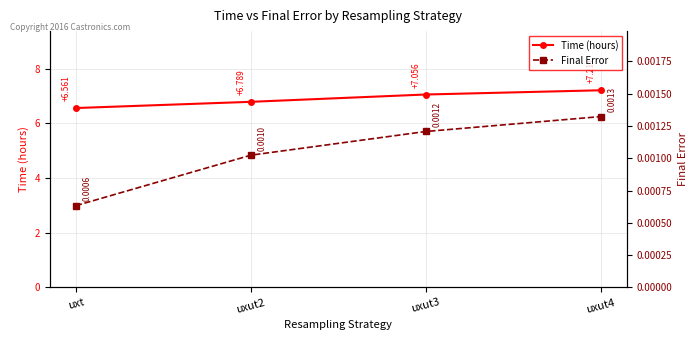

Reading left to right, what are all the values shown in this chart?

Time (hours): 6.6	6.8	7.1	7.2
Final Error: 0.0	0.0	0.0	0.0